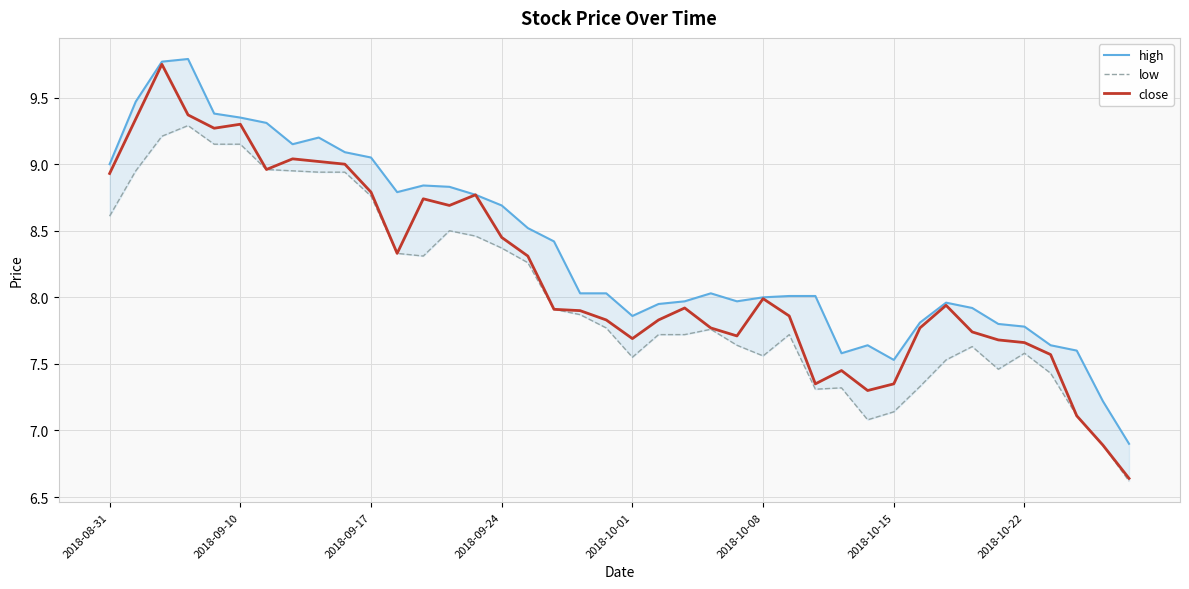

True or false: high and close cross at least once.

False